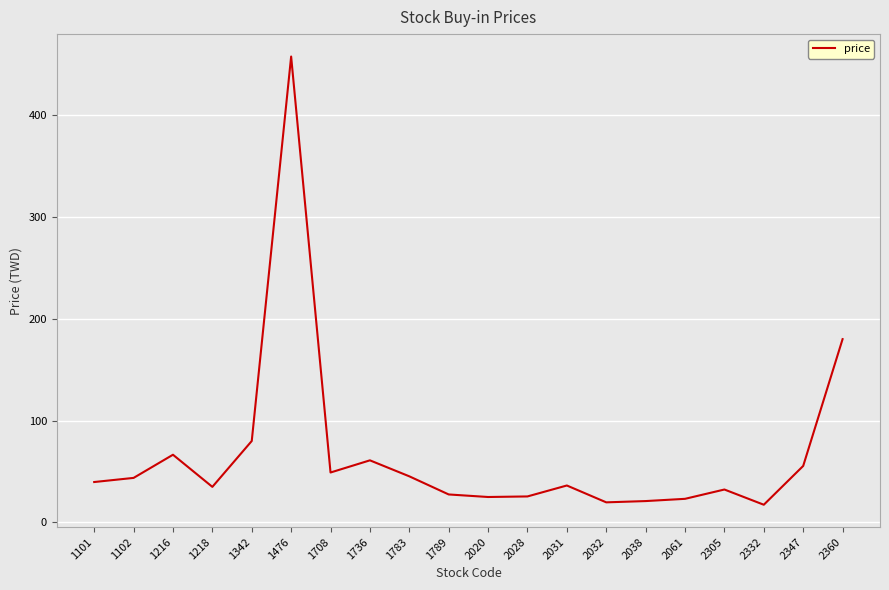

What is the smallest value displayed?

17.4